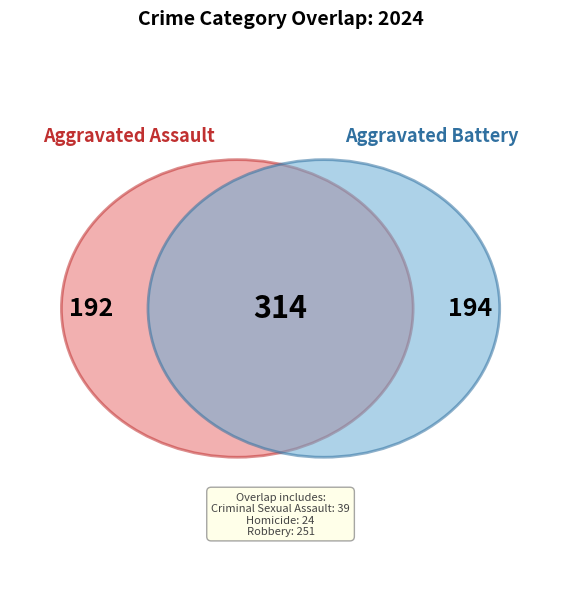

What percentage is the Aggravated Assault slice, to the nearest percent?

27%